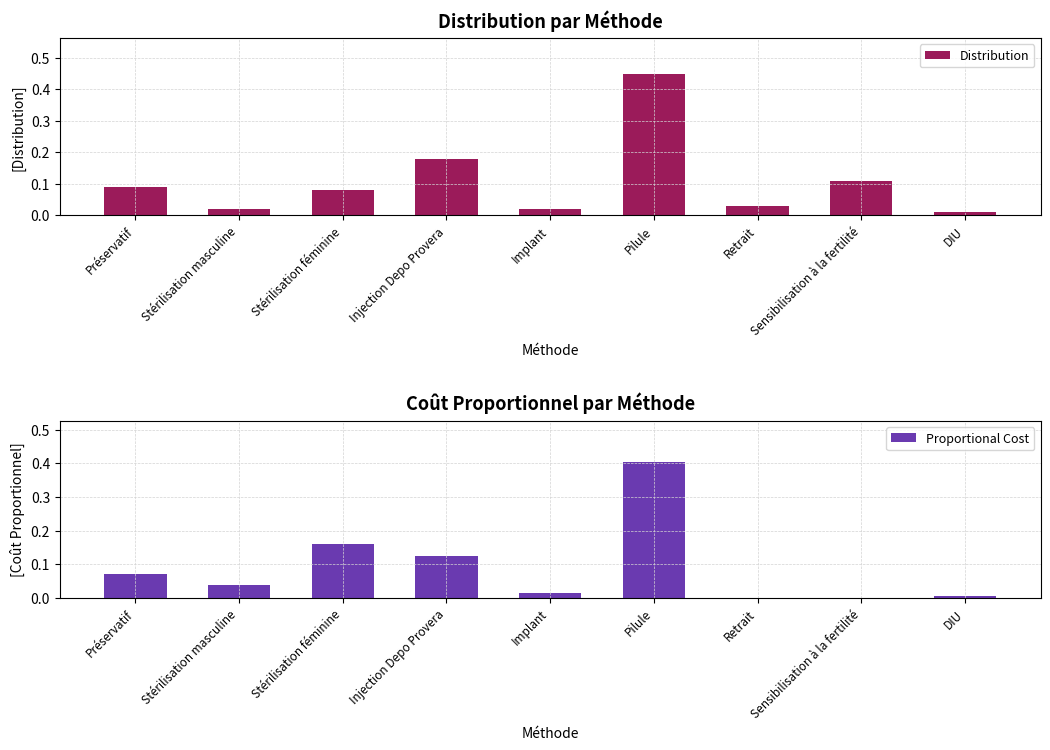

Reading left to right, extract all data points from this chart.

Distribution: Préservatif=0.1	Stérilisation masculine=0.0	Stérilisation féminine=0.1	Injection Depo Provera=0.2	Implant=0.0	Pilule=0.5	Retrait=0.0	Sensibilisation à la fertilité=0.1	DIU=0.0
Proportional Cost: Préservatif=0.1	Stérilisation masculine=0.0	Stérilisation féminine=0.2	Injection Depo Provera=0.1	Implant=0.0	Pilule=0.4	Retrait=0.0	Sensibilisation à la fertilité=0.0	DIU=0.0